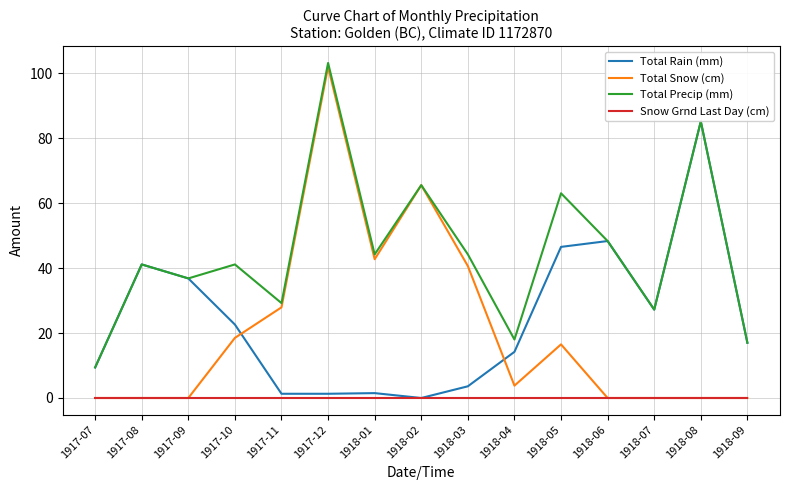

What is the difference between the highest and lowest values at 1918-04?

18.0